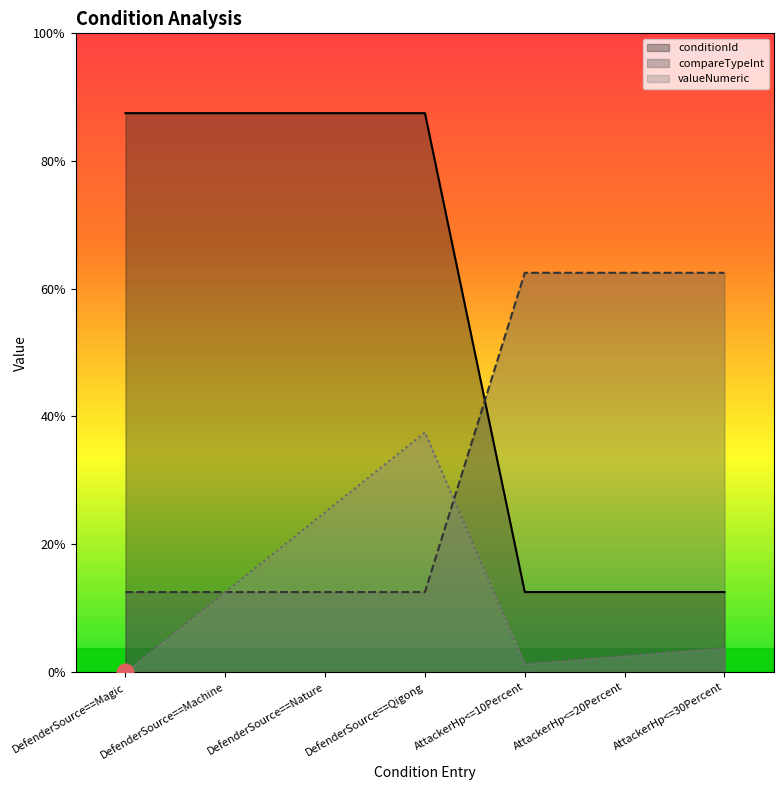

At which label is valueNumeric closest to 1?

DefenderSource==Machine